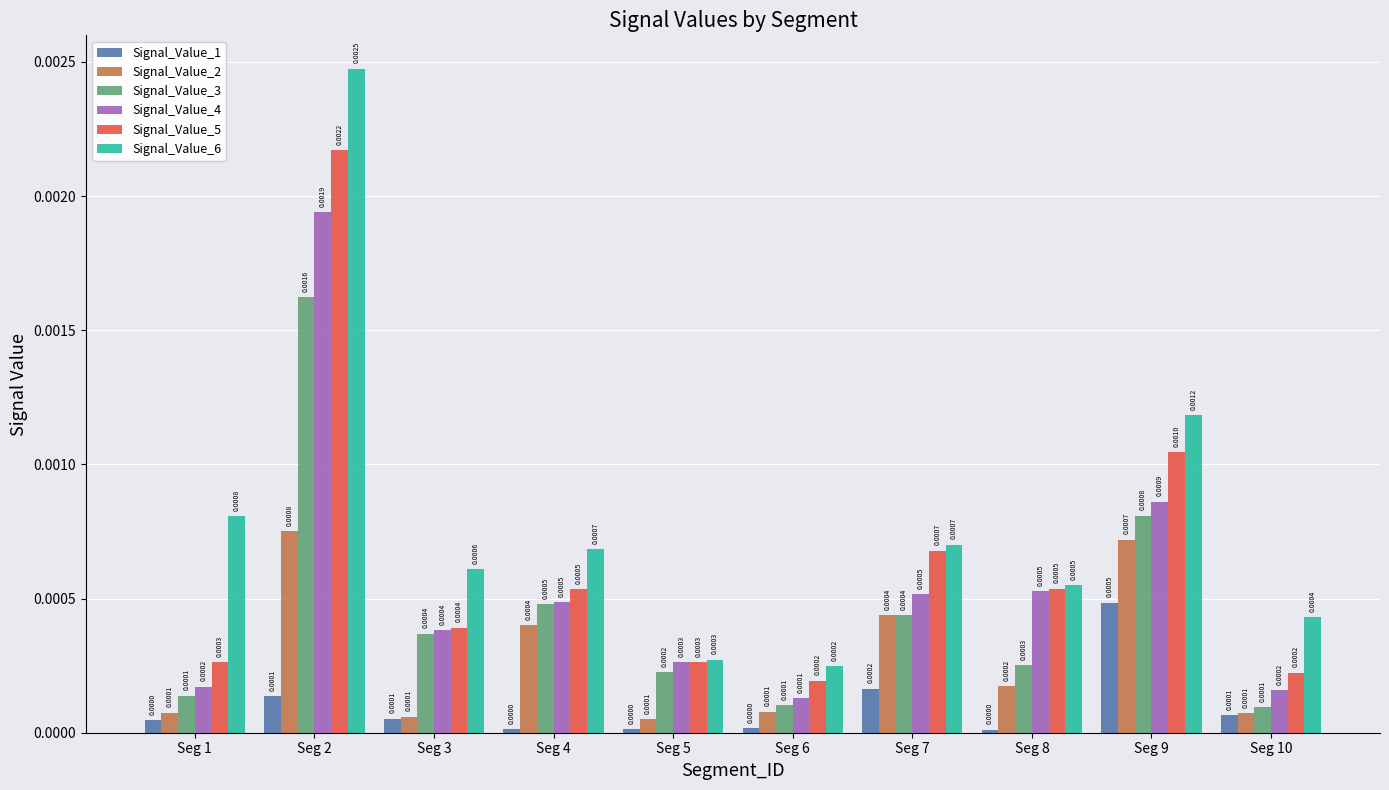

How many groups of bars are there?

10